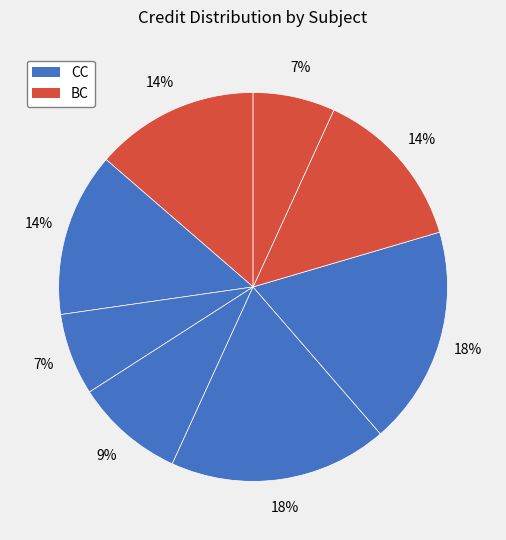

How many slices are in this pie chart?

8